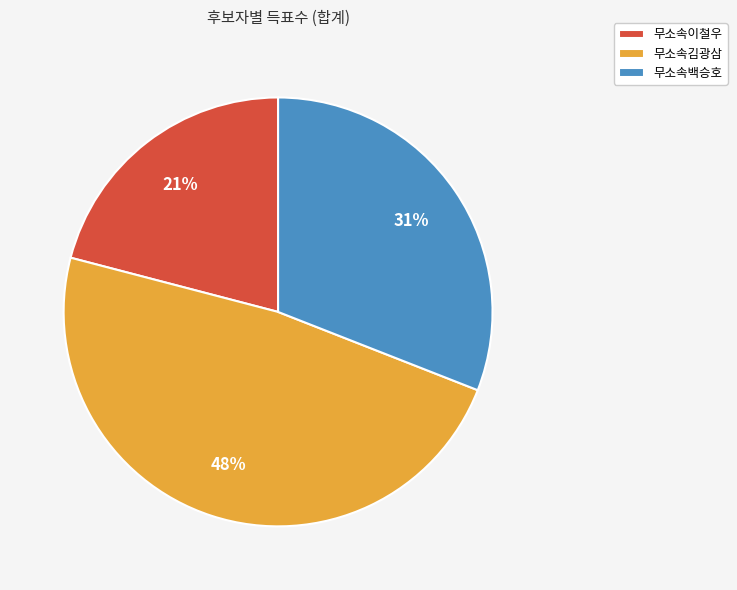

Rank the categories by value from highest to lowest.

무소속김광삼, 무소속백승호, 무소속이철우